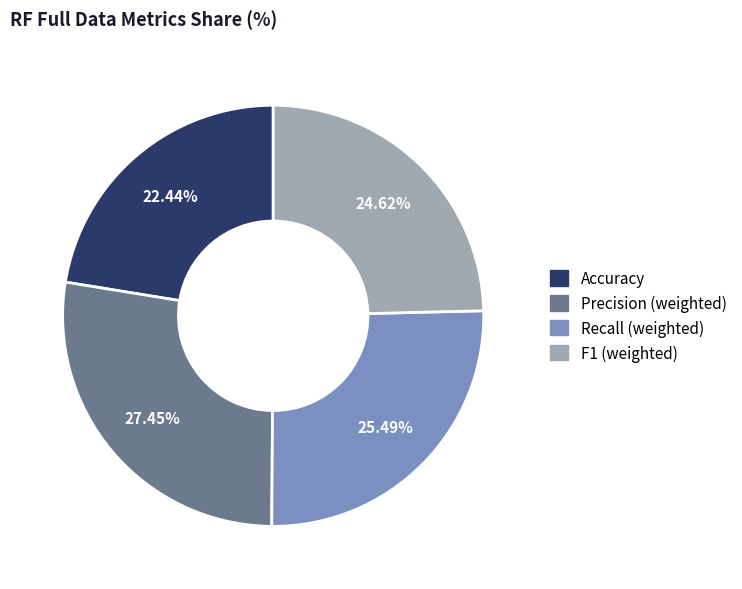

How many slices are in this pie chart?

4